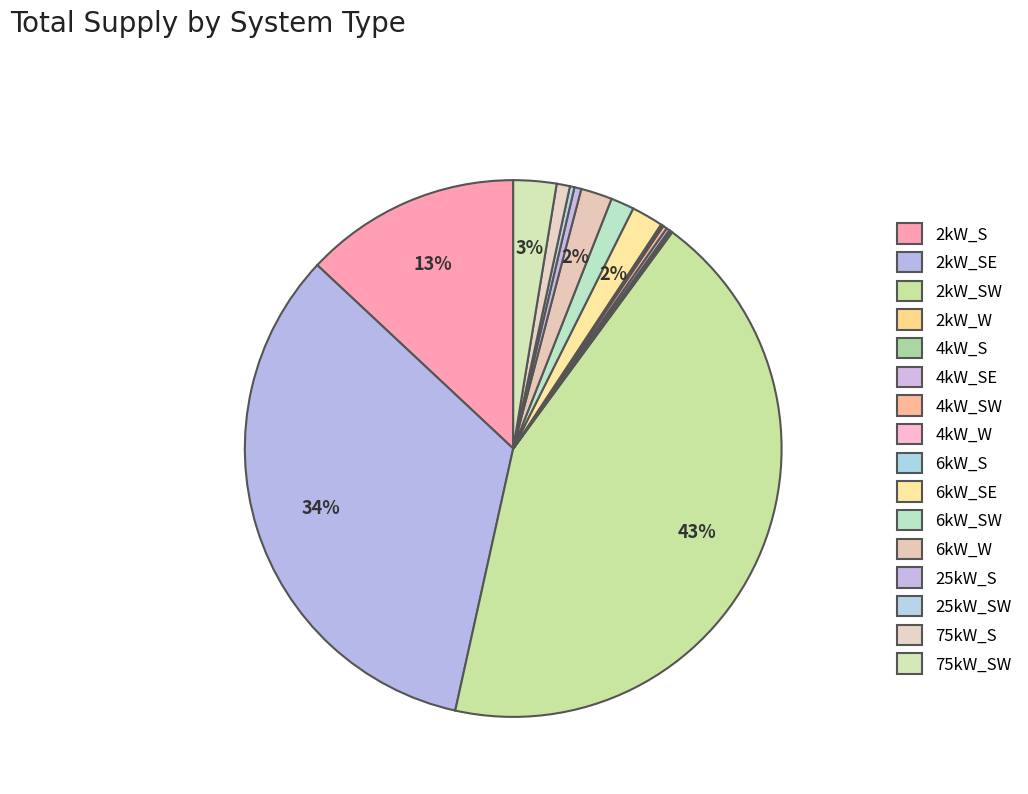

To the nearest percent, what is the combined percentage of 6kW_SW and 2kW_SW?

45%